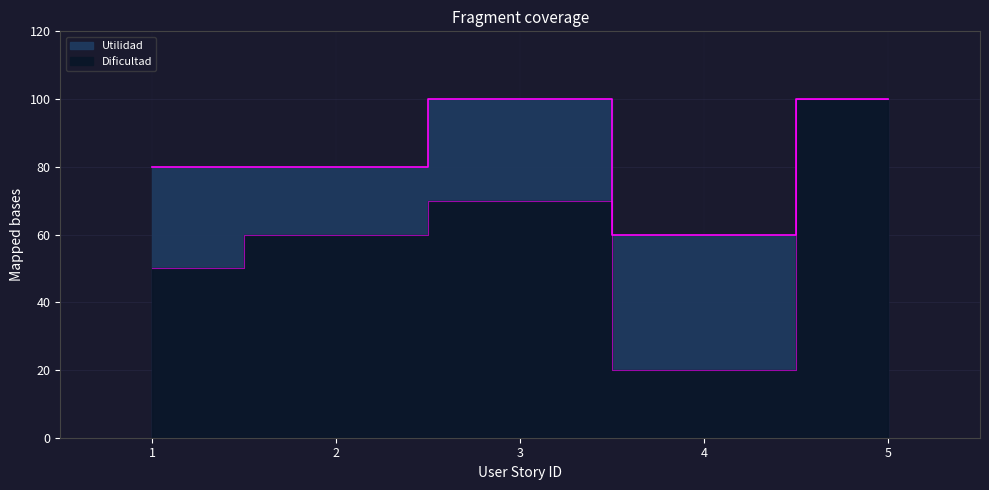

How many lines are shown in the chart?

2